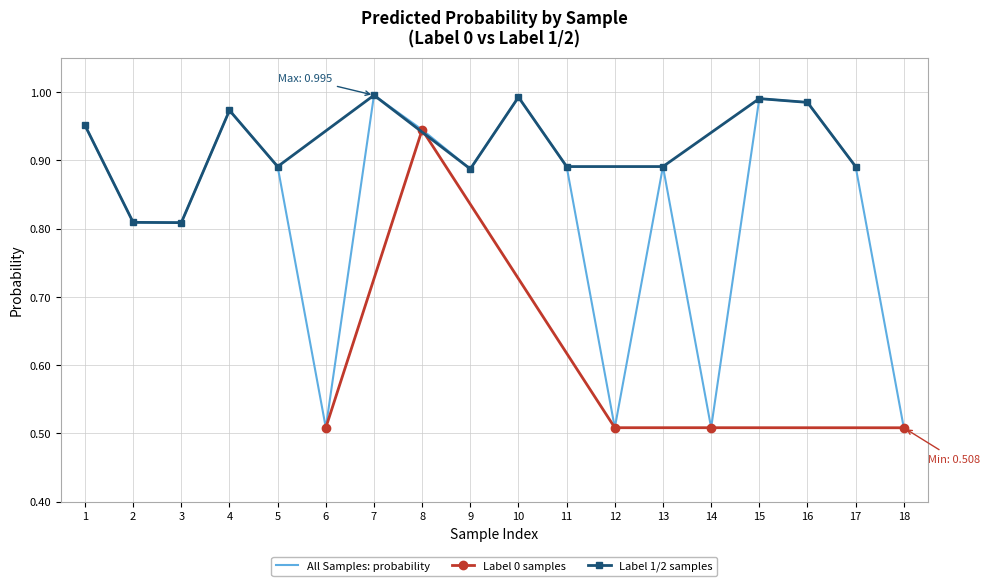

Read the value at 6.

0.5